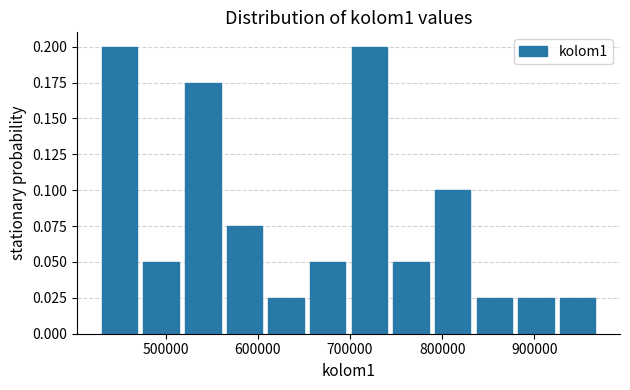

Reading left to right, transcribe this chart: for each bar, give the range it covers on the x-axis and its height. Neither the bar edges nor the heights are printed on the chart, so give them approximately, as read against the axes.

430000 to 470000: 0.200
470000 to 520000: 0.050
520000 to 560000: 0.175
560000 to 610000: 0.075
610000 to 650000: 0.025
650000 to 700000: 0.050
700000 to 740000: 0.200
740000 to 790000: 0.050
790000 to 830000: 0.100
830000 to 880000: 0.025
880000 to 920000: 0.025
920000 to 970000: 0.025